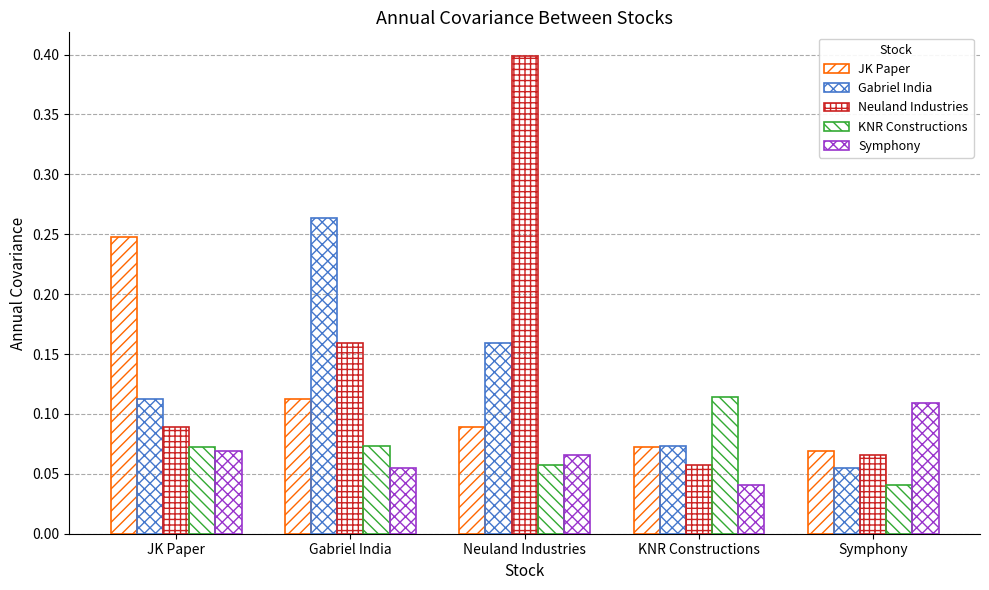

How many bars are there in each group?

5